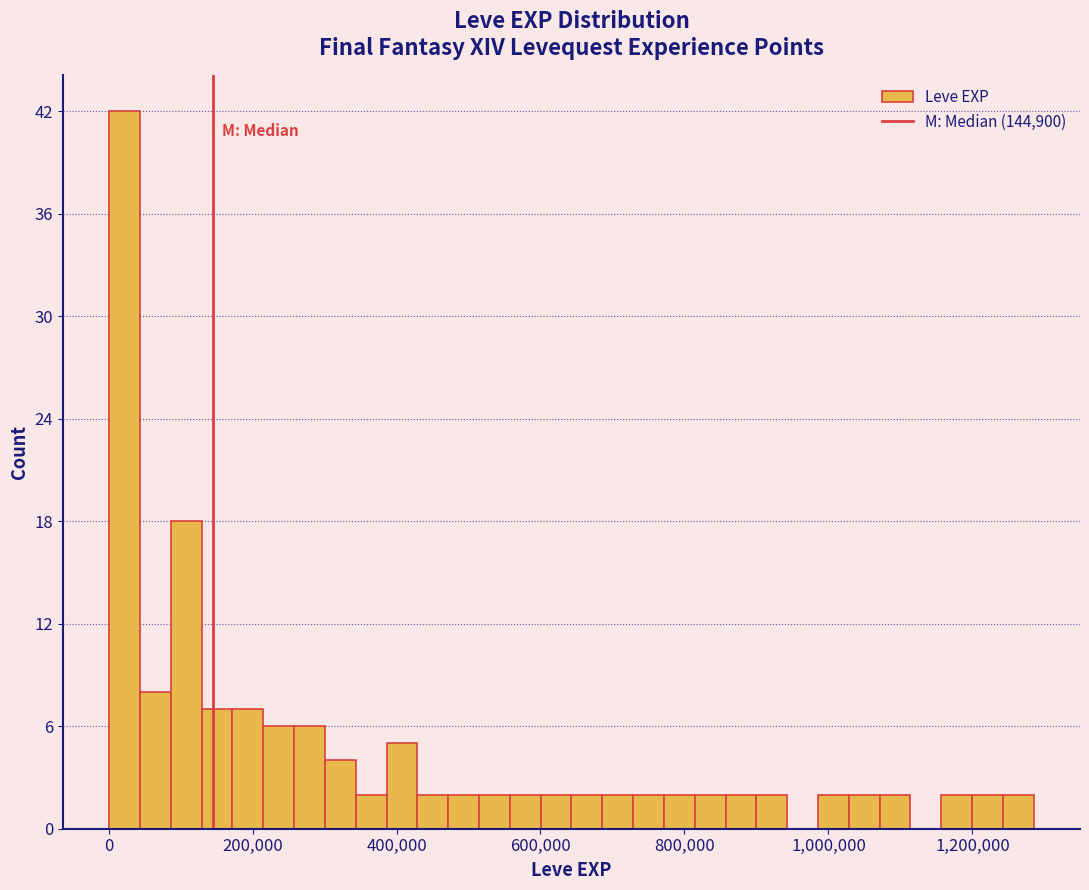

Read against the x-axis, roughly where is the centre of the tallest bar?

20000